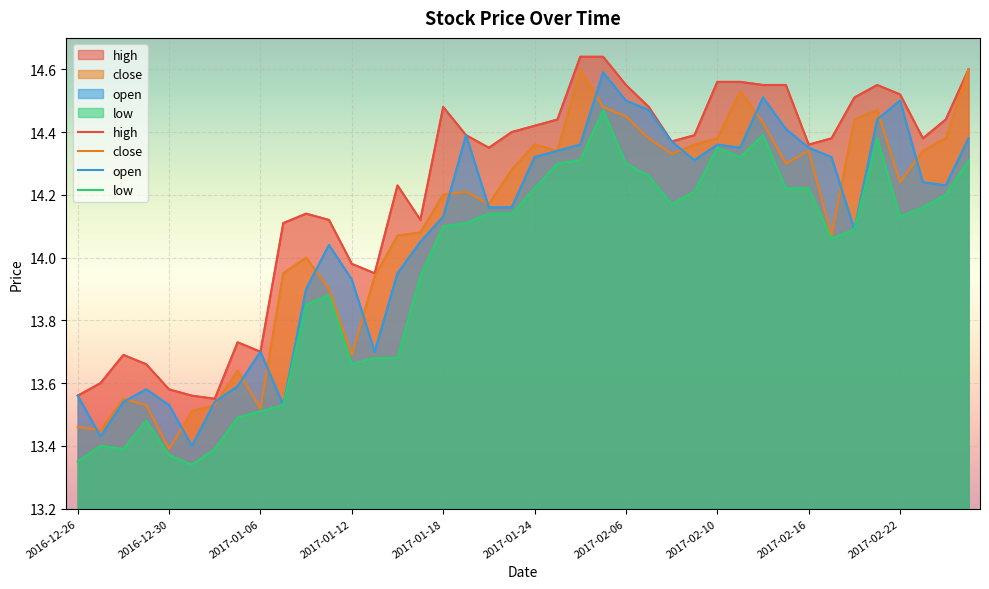

What is the highest value of the low series?

14.5